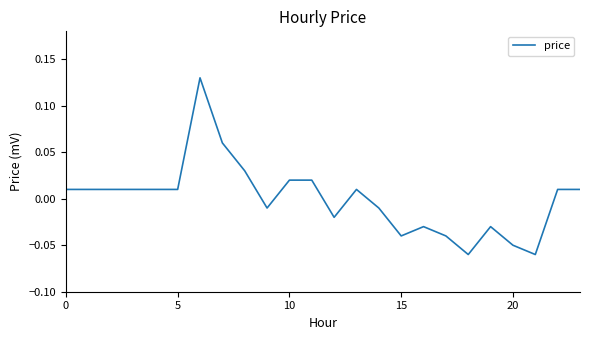

Which label corresponds to the smallest value in the chart?

18